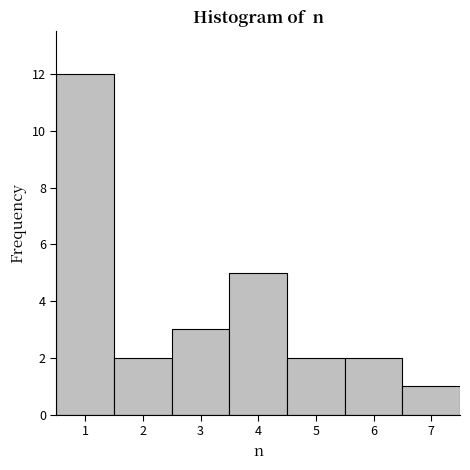

Reading left to right, list every bar in this chart as the range it spans on the x-axis followed by its height. The values are not printed on the chart, so give them approximately, as read against the axis.

0.5 to 1.5: 12
1.5 to 2.5: 2
2.5 to 3.5: 3
3.5 to 4.5: 5
4.5 to 5.5: 2
5.5 to 6.5: 2
6.5 to 7.5: 1